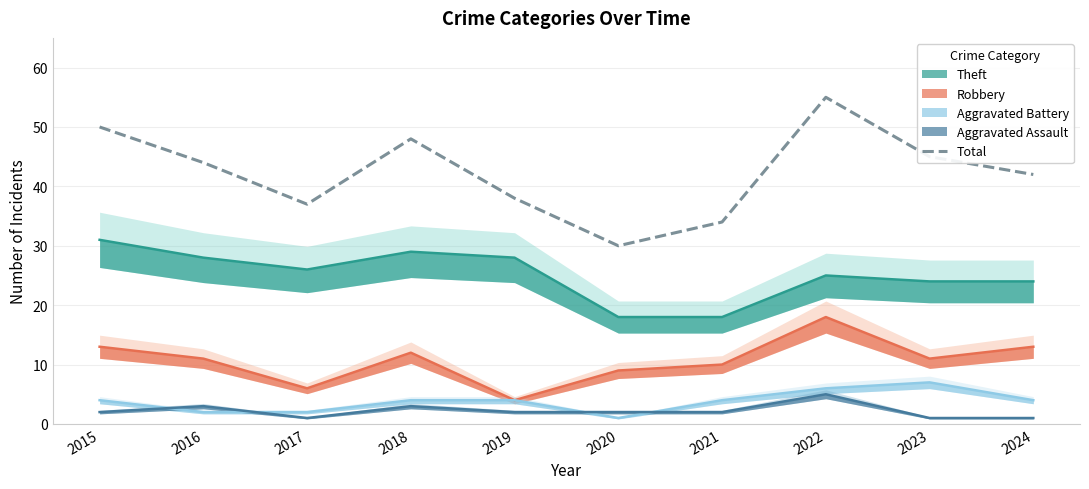

Is this an area chart (filled region under the line)?

No